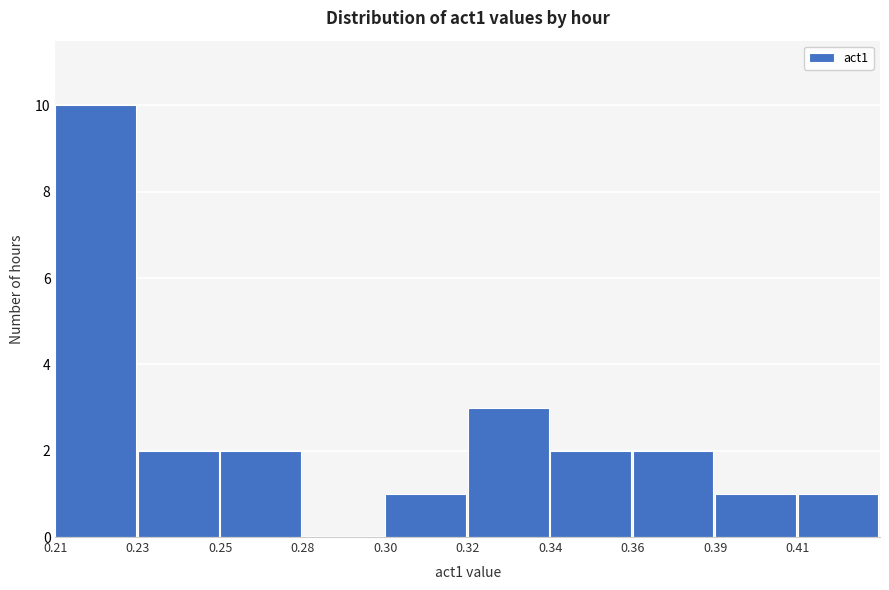

Reading left to right, extract all data points from this chart.

0.21=10	0.23=2	0.25=2	0.28=0	0.30=1	0.32=3	0.34=2	0.36=2	0.39=1	0.41=1